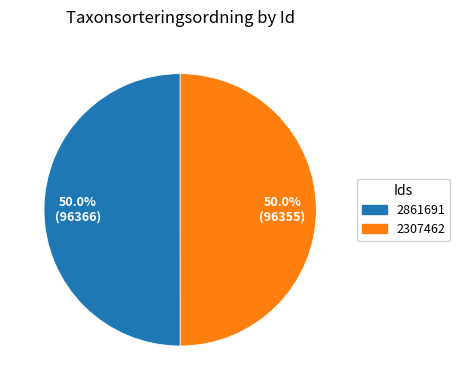

To the nearest percent, what portion does 2861691 represent?

50%